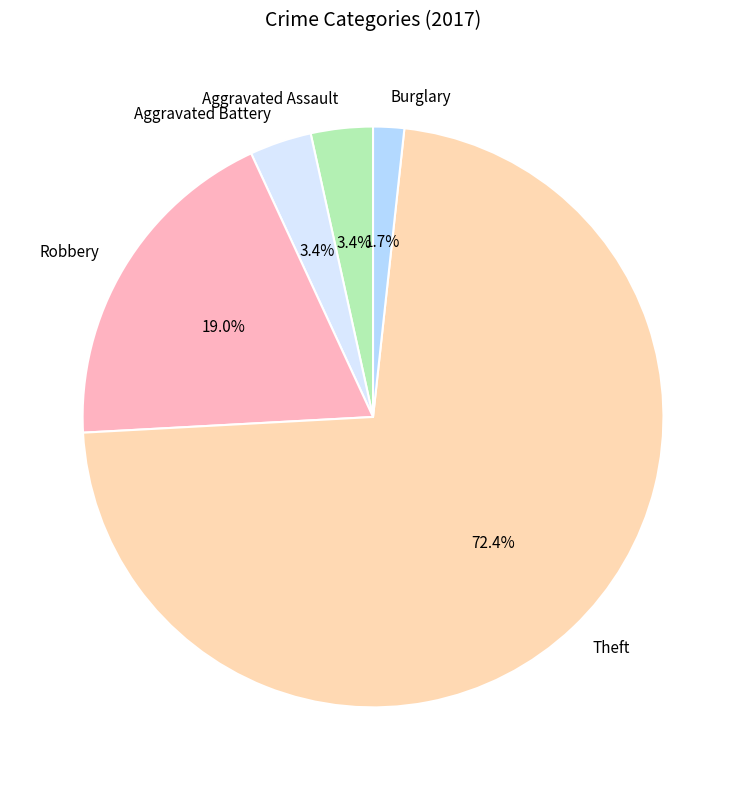

Does Robbery account for over 50% of the chart?

No